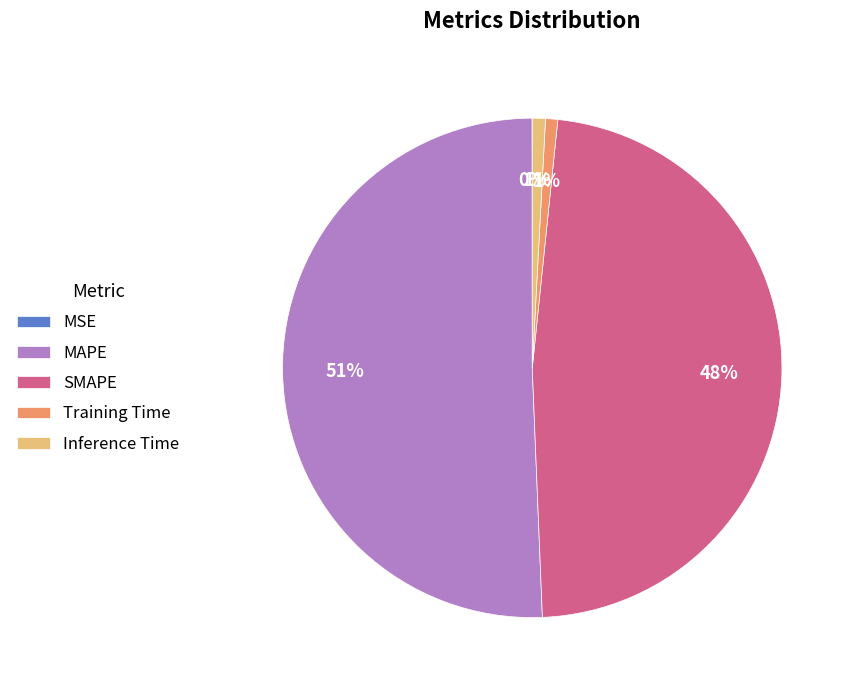

Is the sum of Inference Time and Training Time greater than half?

No